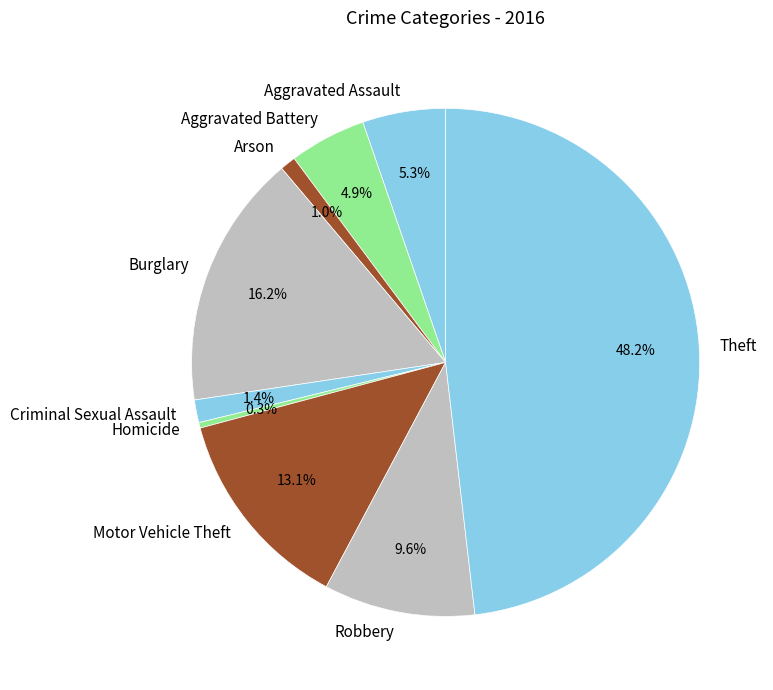

What percentage is the Theft slice, to the nearest percent?

48%